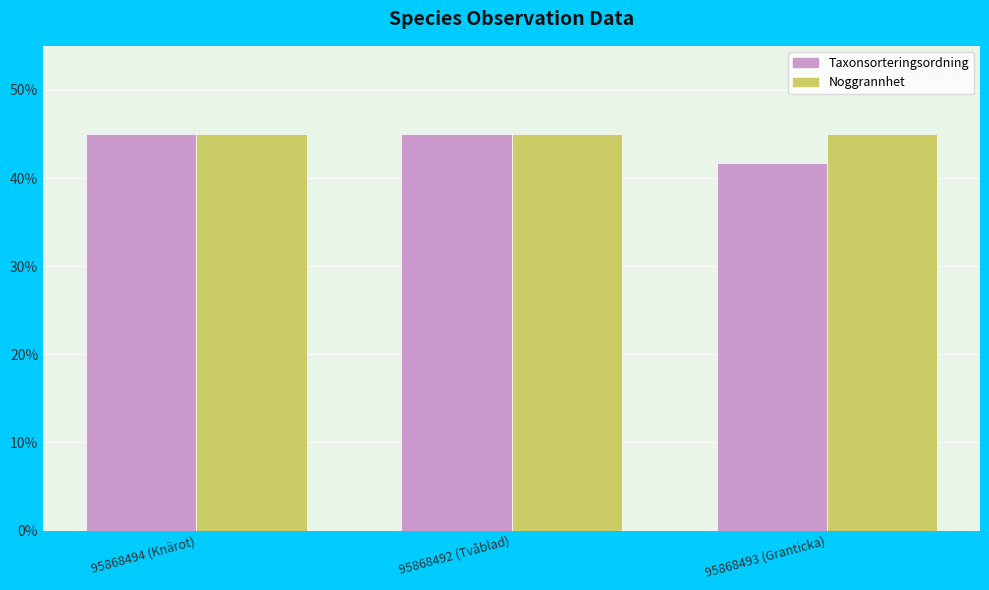

How many data points does each series have?

3